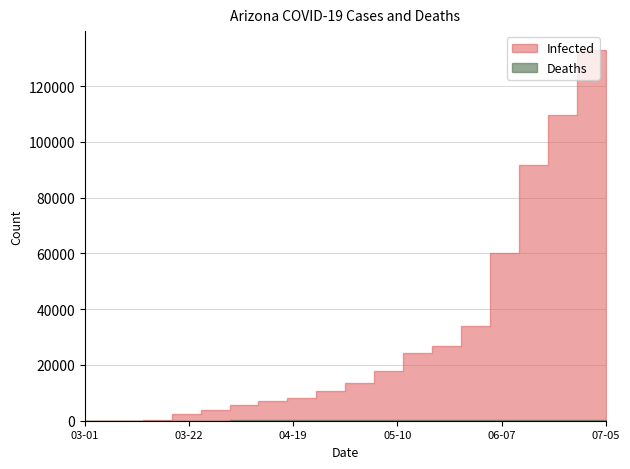

Rank the series at 06-07 from highest to lowest value.

Infected, Deaths